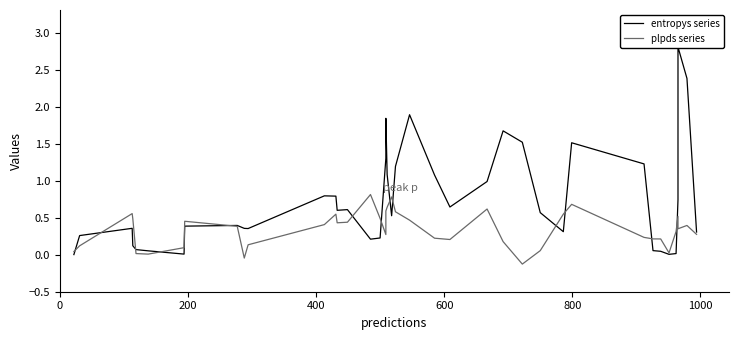

What are all the series names shown in the legend?

entropys series, plpds series